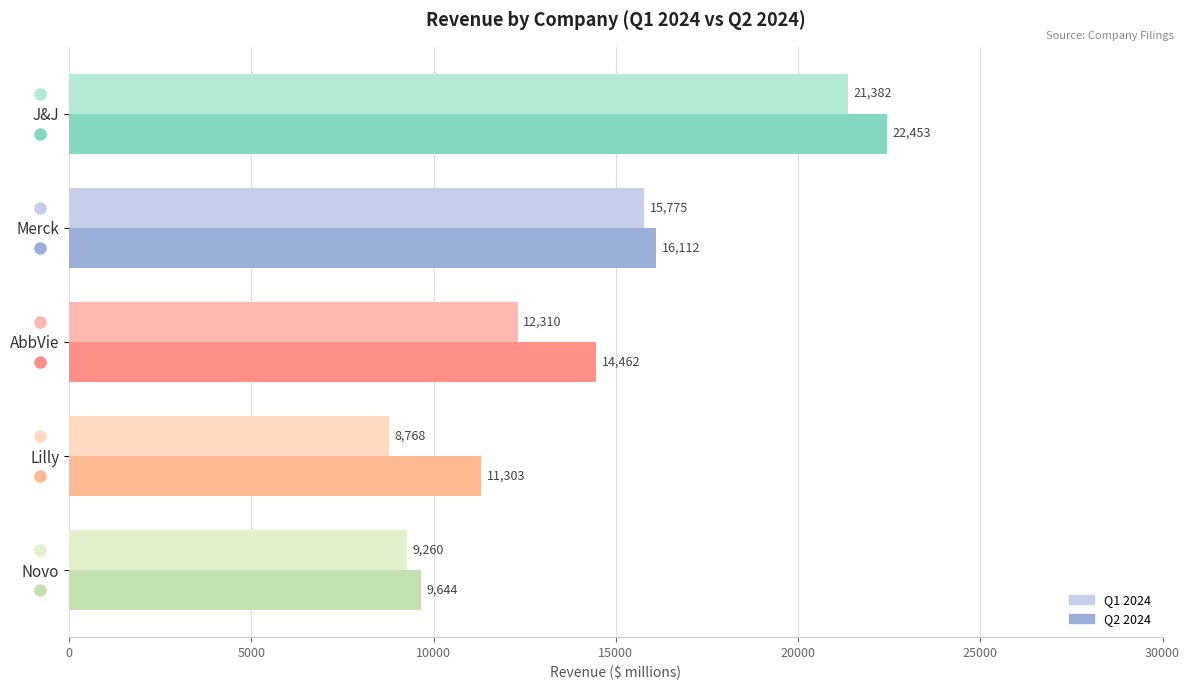

What is the spread (max minus min) of values at J&J?

1071.0